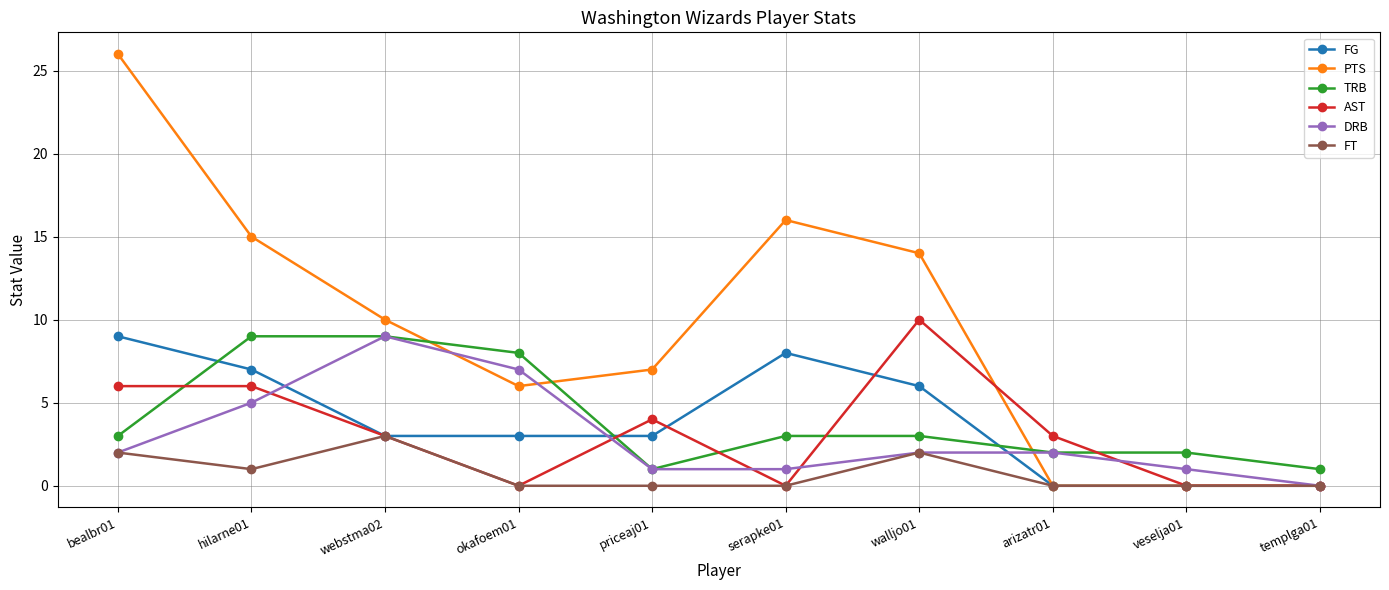

Reading left to right, transcribe all the data shown in this chart.

FG: bealbr01=9	hilarne01=7	webstma02=3	okafoem01=3	priceaj01=3	serapke01=8	walljo01=6	arizatr01=0	veselja01=0	templga01=0
PTS: bealbr01=26	hilarne01=15	webstma02=10	okafoem01=6	priceaj01=7	serapke01=16	walljo01=14	arizatr01=0	veselja01=0	templga01=0
TRB: bealbr01=3	hilarne01=9	webstma02=9	okafoem01=8	priceaj01=1	serapke01=3	walljo01=3	arizatr01=2	veselja01=2	templga01=1
AST: bealbr01=6	hilarne01=6	webstma02=3	okafoem01=0	priceaj01=4	serapke01=0	walljo01=10	arizatr01=3	veselja01=0	templga01=0
DRB: bealbr01=2	hilarne01=5	webstma02=9	okafoem01=7	priceaj01=1	serapke01=1	walljo01=2	arizatr01=2	veselja01=1	templga01=0
FT: bealbr01=2	hilarne01=1	webstma02=3	okafoem01=0	priceaj01=0	serapke01=0	walljo01=2	arizatr01=0	veselja01=0	templga01=0